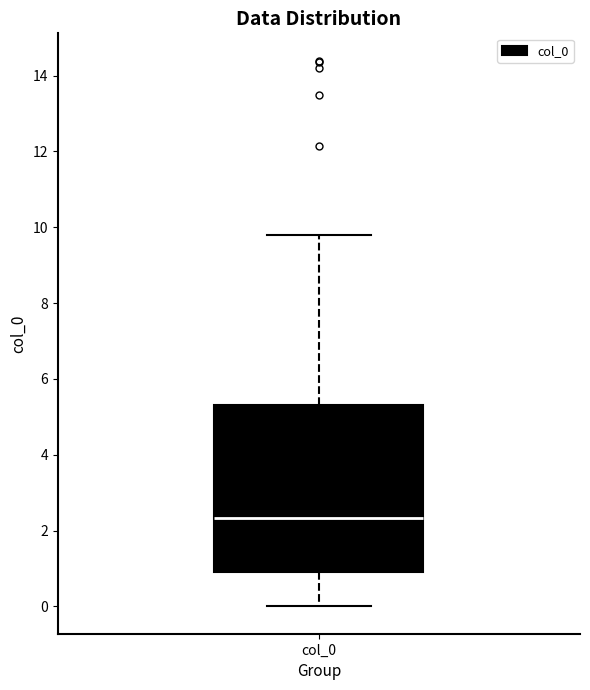

Read this box plot against the y-axis: the position of the median line, the range covered by the box, and the ends of both whiskers. The values are not printed on the chart, so give them approximately, as read against the axis.

median 2.4, box 1.0 to 5.4, whiskers 0.0 to 9.8